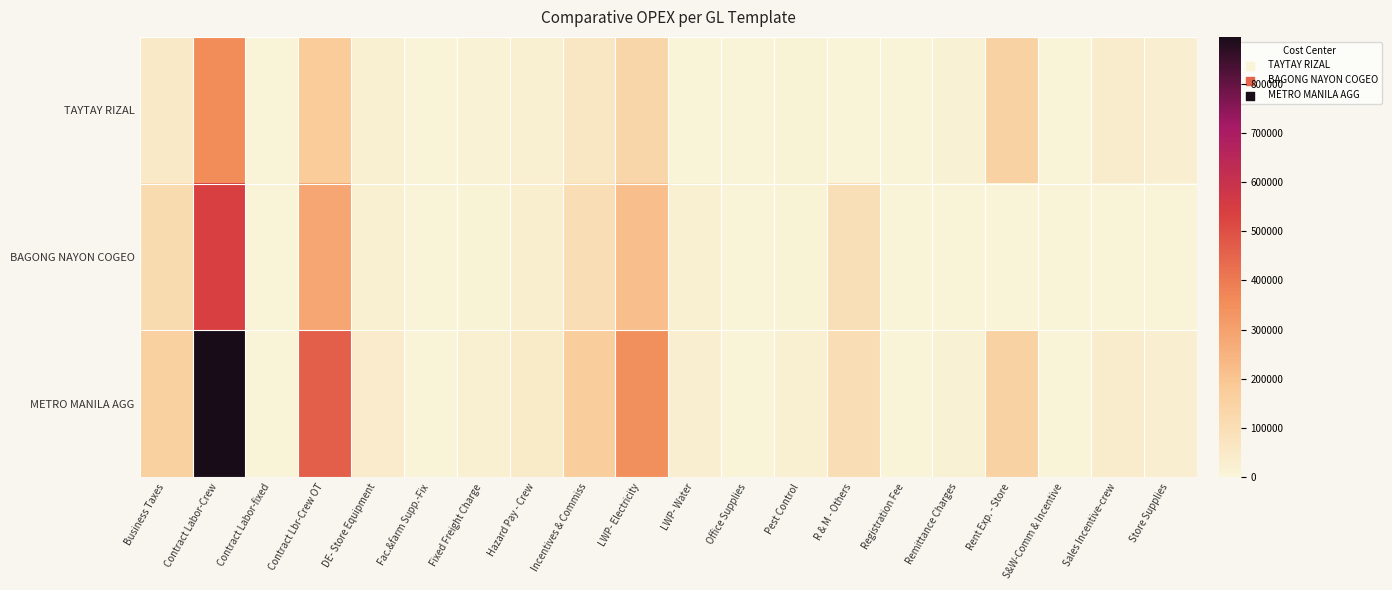

Which series has the widest spread of values?

METRO MANILA AGG